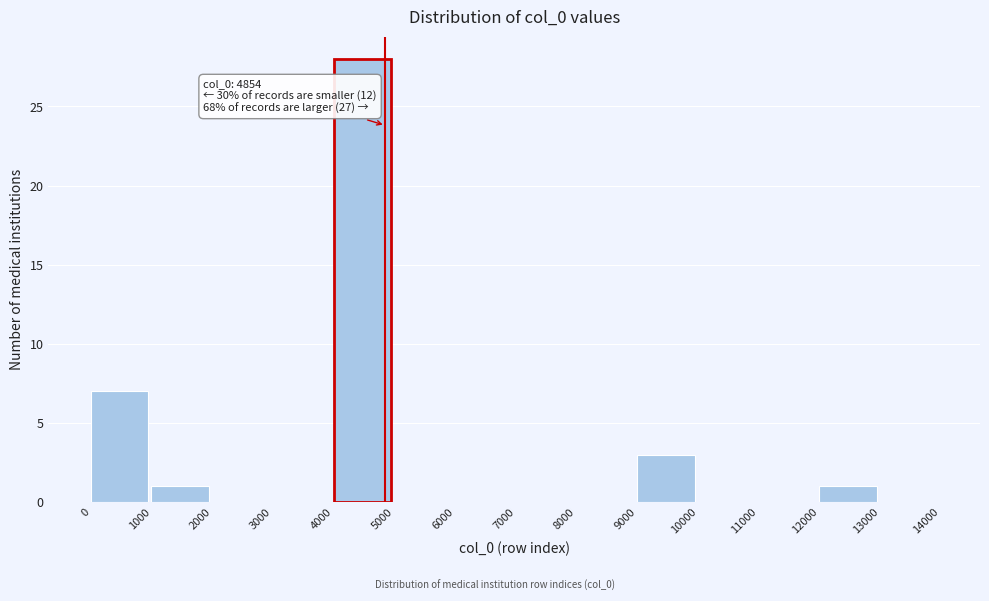

Over which range of the x-axis is the bar tallest?

4000 to 5000